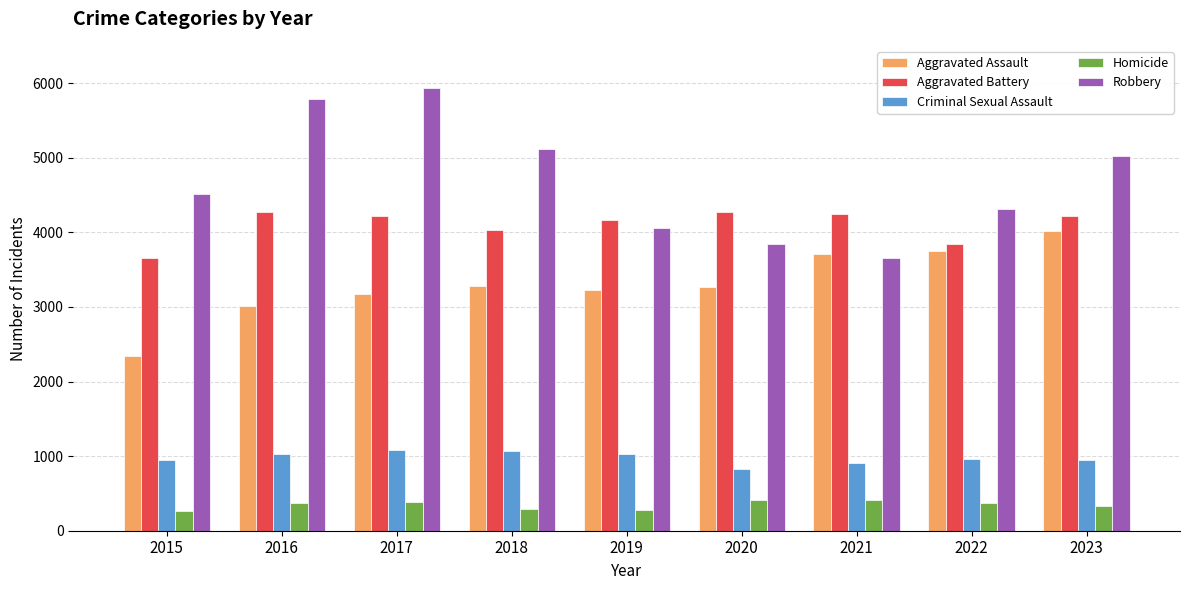

What is the difference between the second highest and minimum values in the Criminal Sexual Assault series?

235